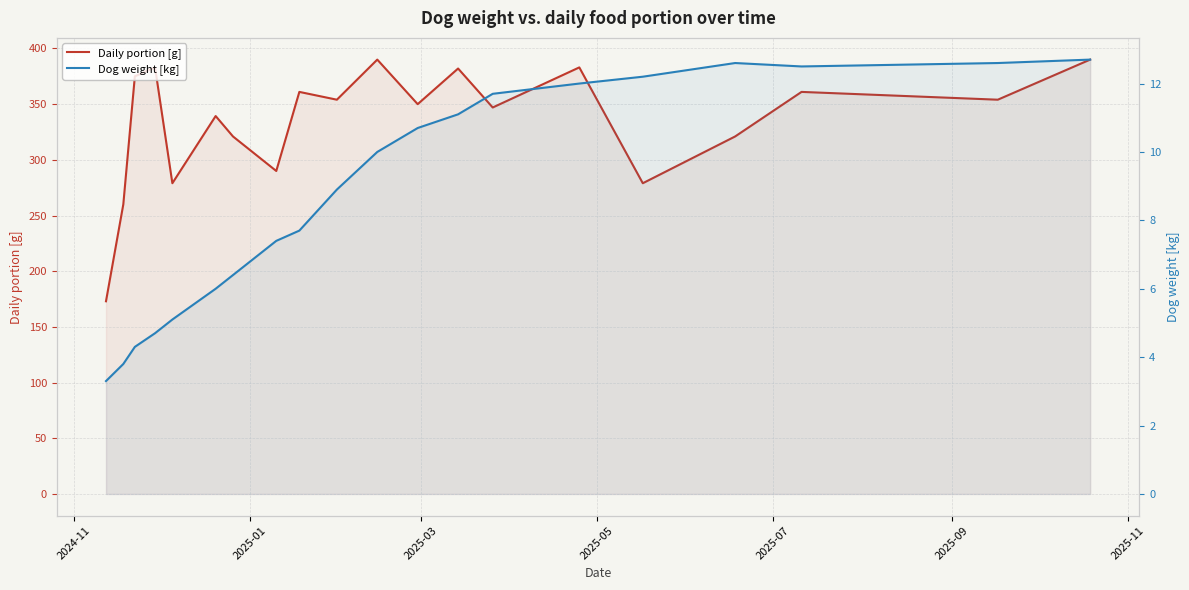

At how many categories does at least one series exceed 19?

20